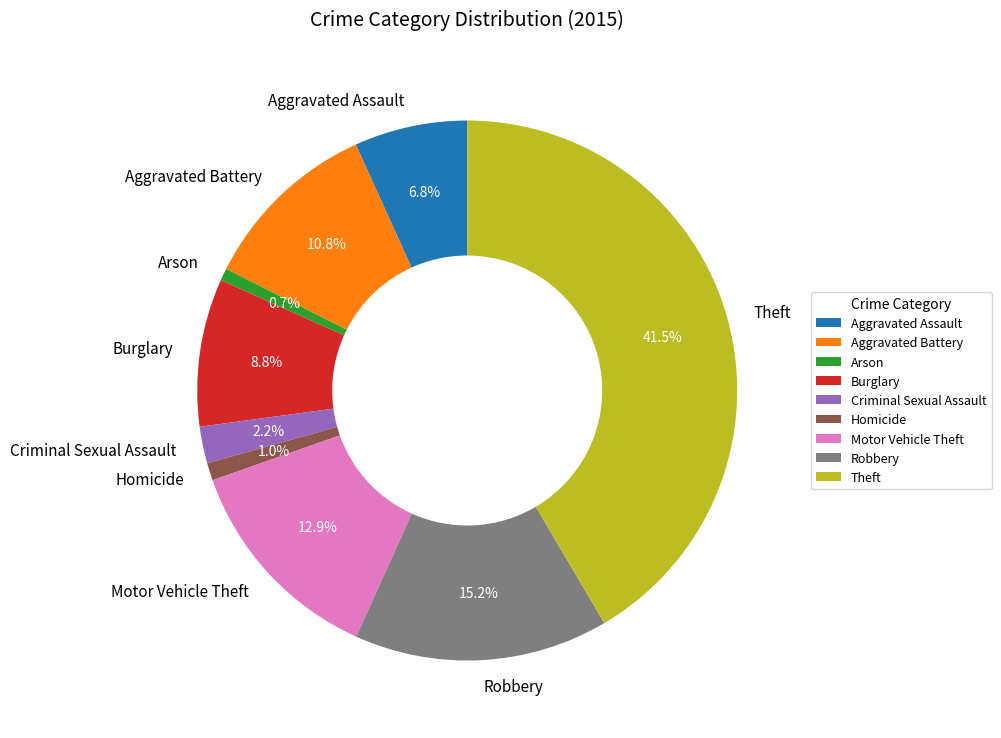

To the nearest percent, what percentage of the pie is Aggravated Battery?

11%